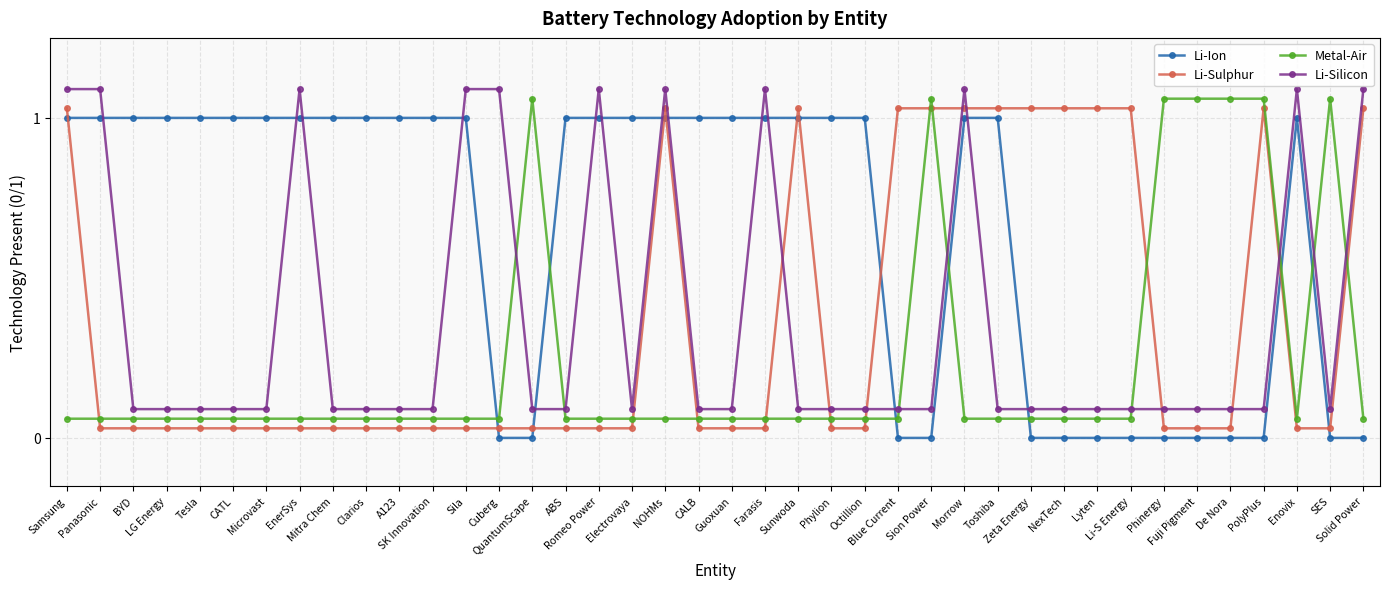

How many lines are shown in the chart?

4